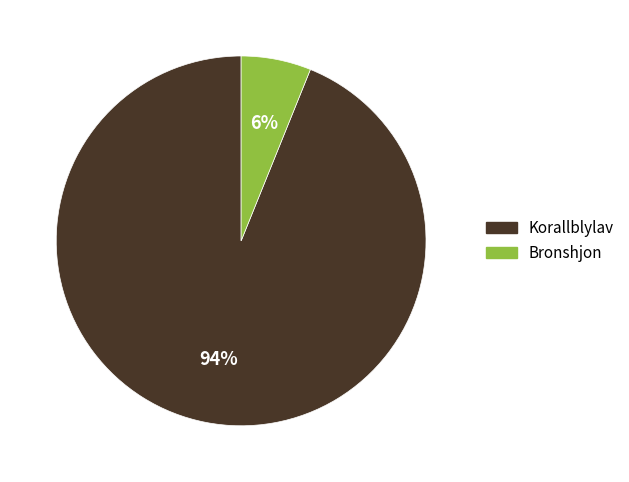

To the nearest percent, what portion does Bronshjon represent?

6%